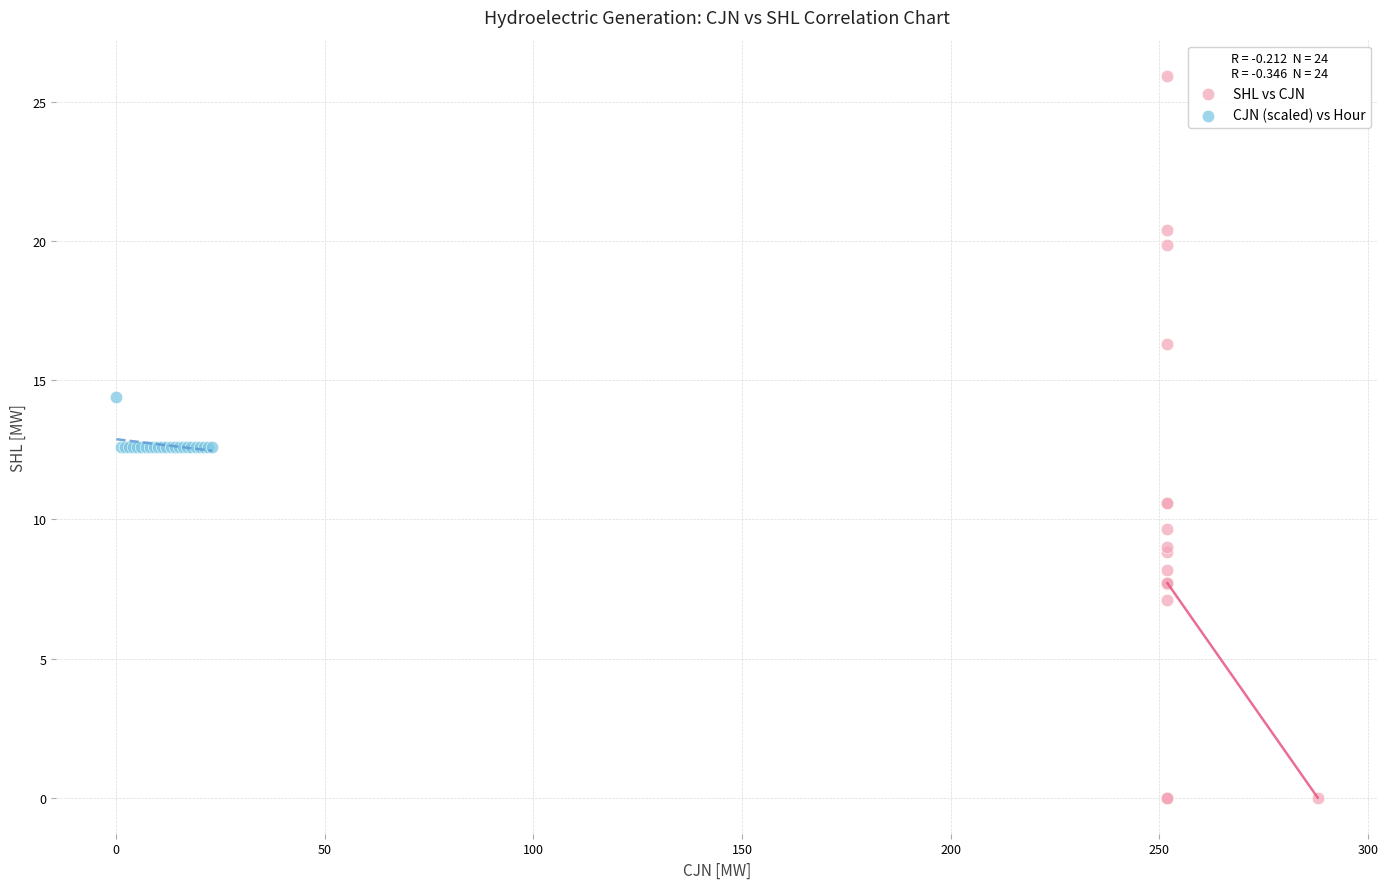

Which series reaches the minimum Y coordinate?

SHL vs CJN